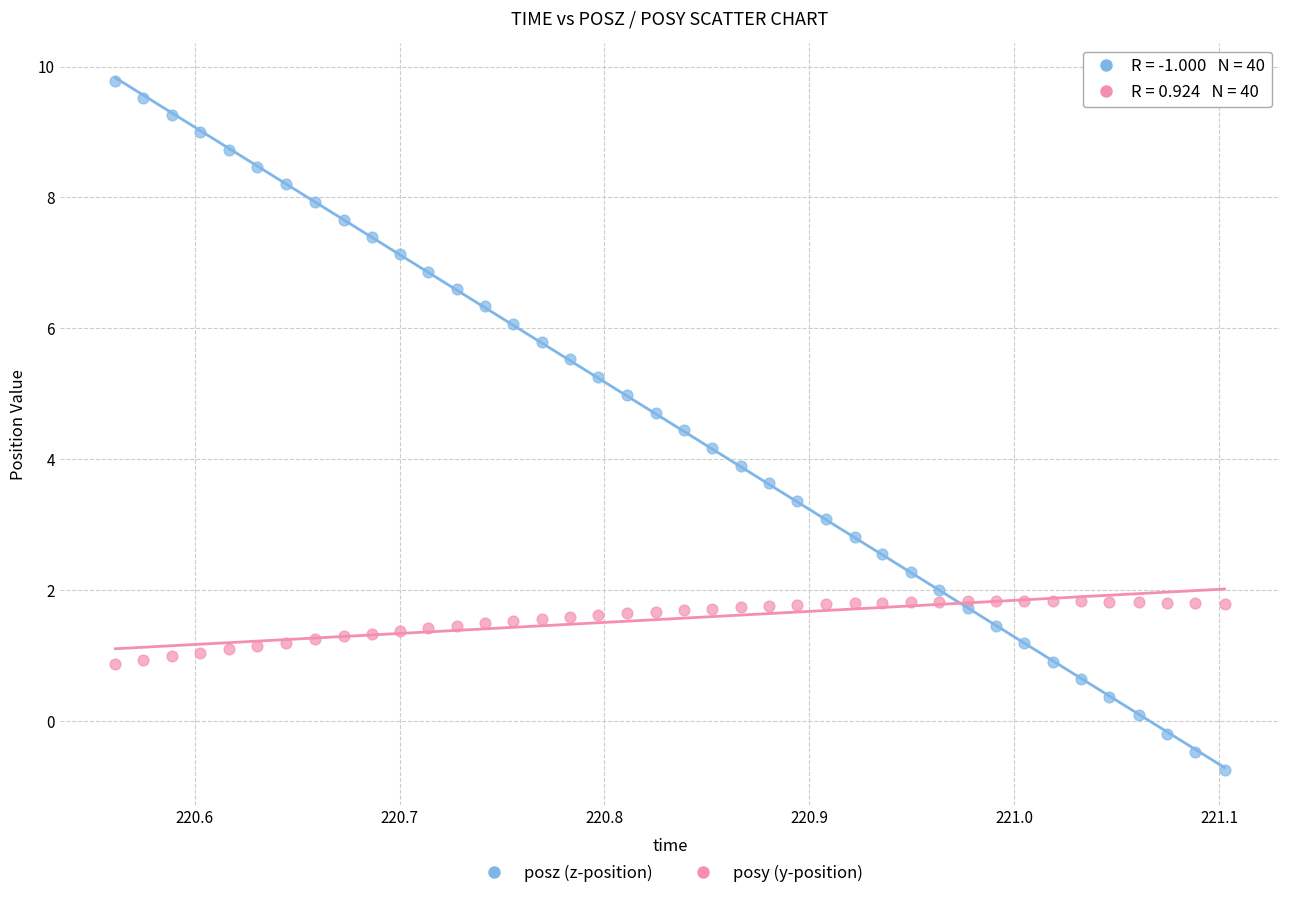

Which series reaches the maximum Y coordinate?

posz (z-position)